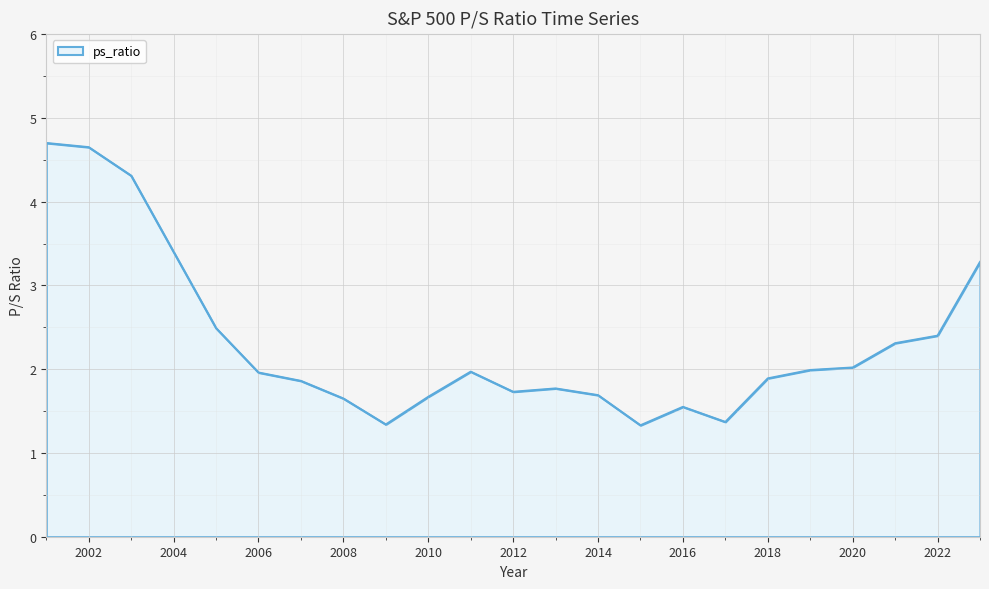

What is the smallest value displayed?

1.3